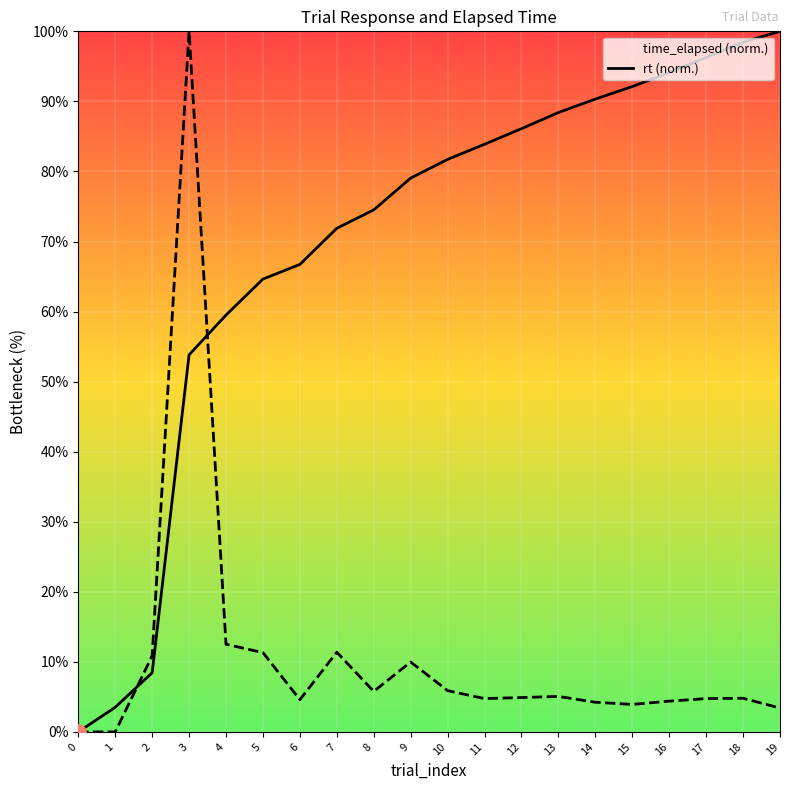

At how many categories does at least one series exceed 5?

18